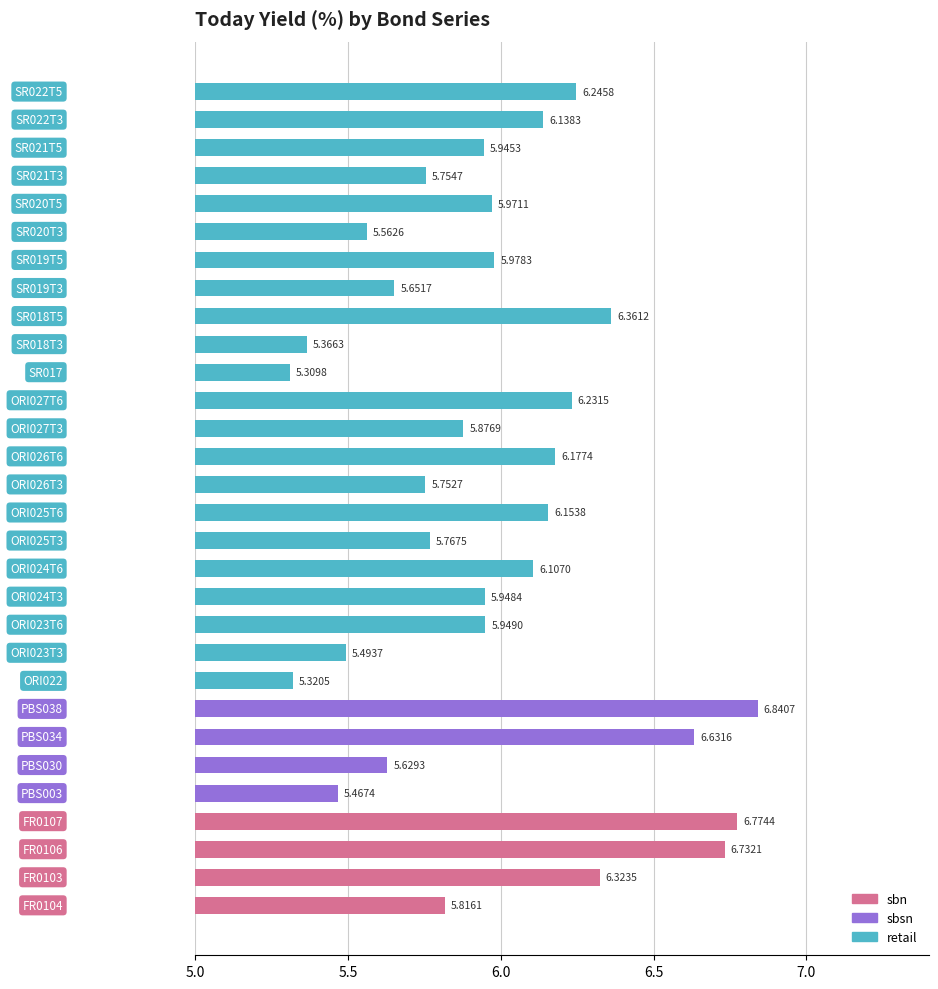

How many series are shown in this chart?

1